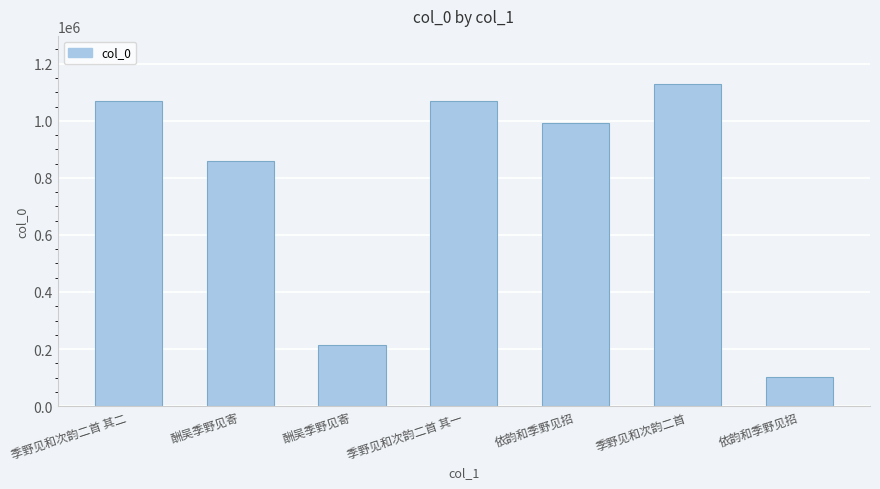

What is the difference between the values at 依韵和季野见招 and 季野见和次韵二首?

1025199